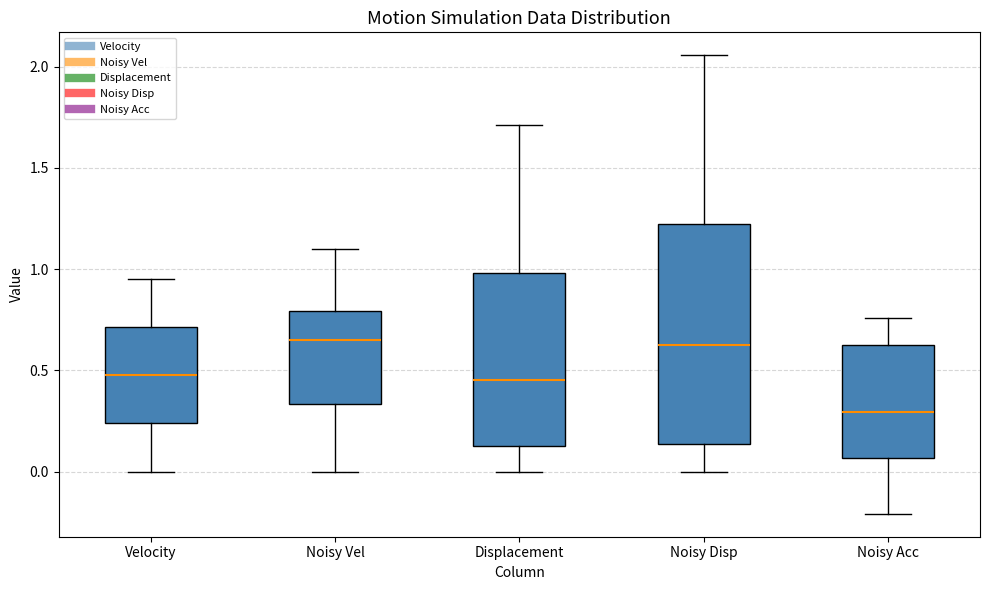

Reading left to right, read every box against the y-axis: the position of its median line, the range the box covers, and the ends of its whiskers. The values are not printed on the chart, so give them approximately, as read against the axis.

Velocity: median 0.50, box 0.25 to 0.70, whiskers 0.00 to 0.95
Noisy Vel: median 0.65, box 0.35 to 0.80, whiskers 0.00 to 1.10
Displacement: median 0.45, box 0.15 to 1.00, whiskers 0.00 to 1.70
Noisy Disp: median 0.65, box 0.15 to 1.20, whiskers 0.00 to 2.05
Noisy Acc: median 0.30, box 0.05 to 0.65, whiskers -0.20 to 0.75